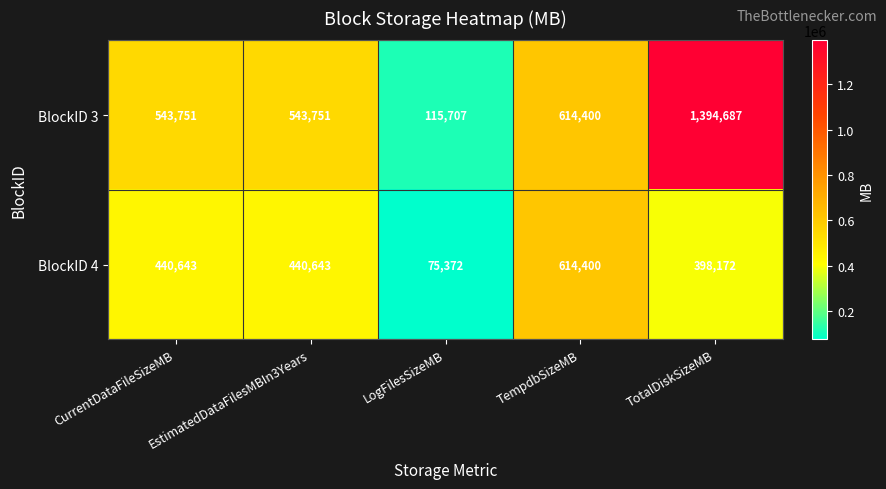

What is the sum of the BlockID 4 values at TempdbSizeMB and TotalDiskSizeMB?

1012572